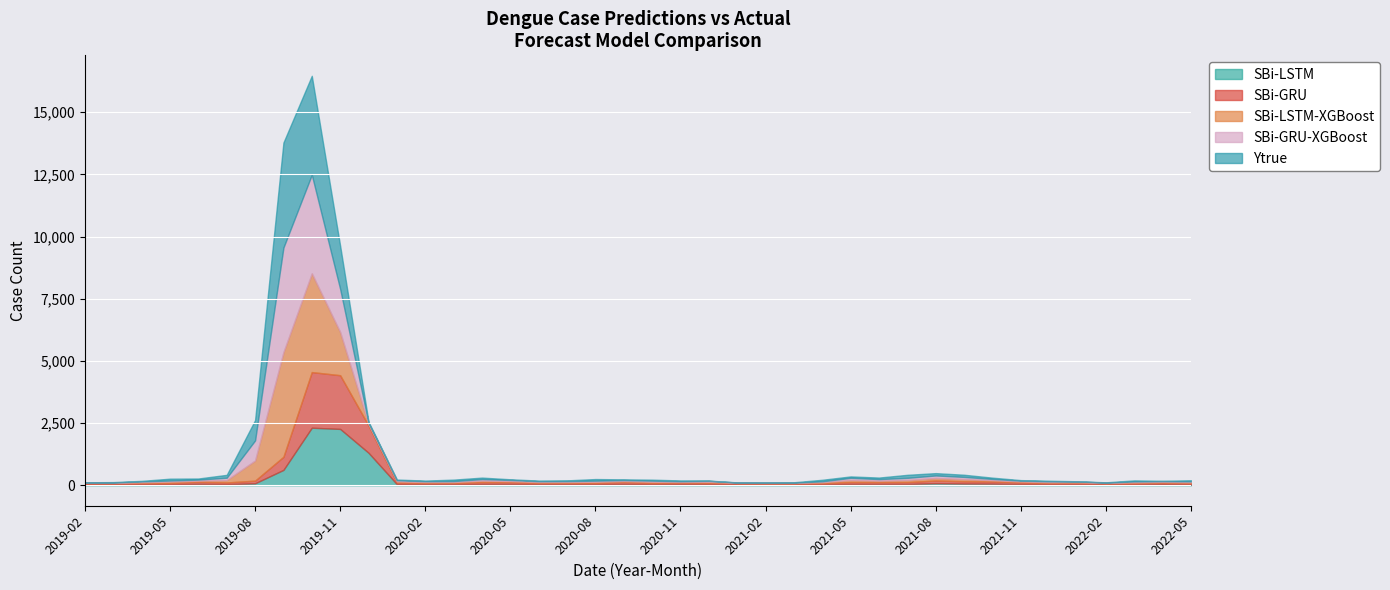

The Ytrue series shows 64 at 2020-10. True or false?

False